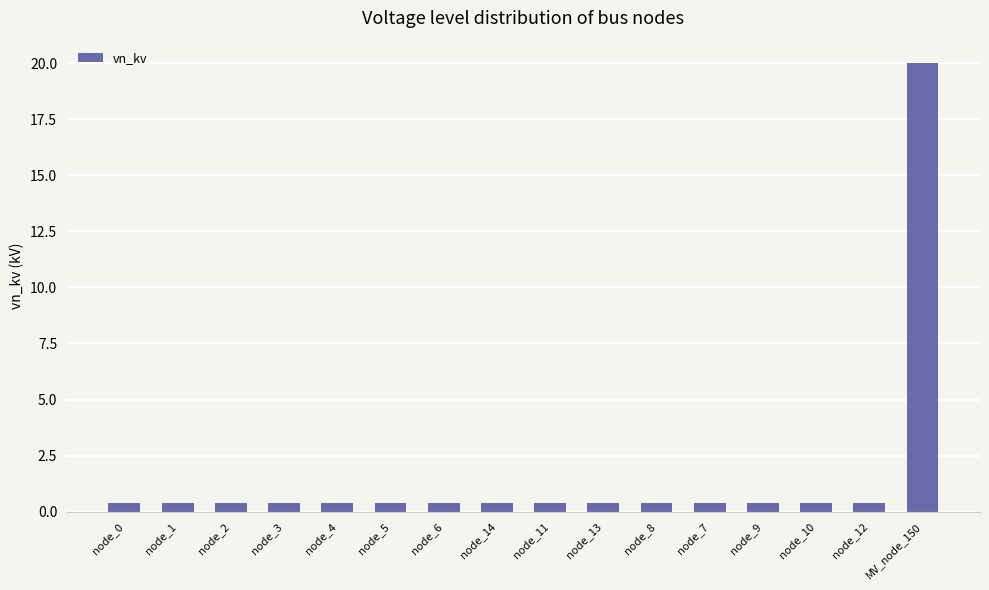

The value at node_11 is 0.4. True or false?

True